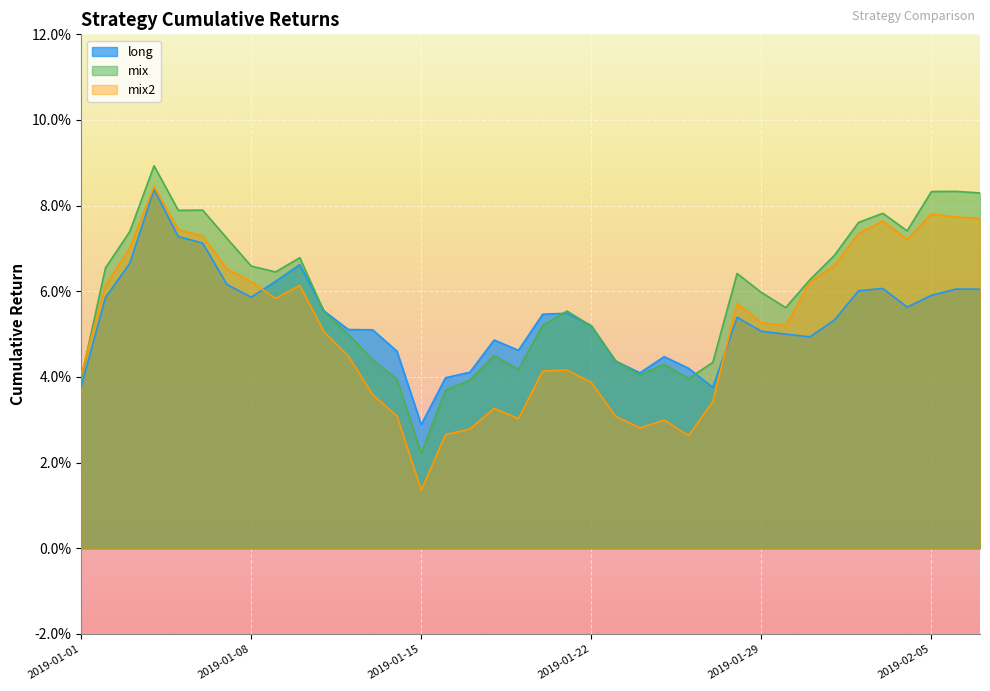

What is the difference between the maximum and minimum values in the mix2 series?

0.1